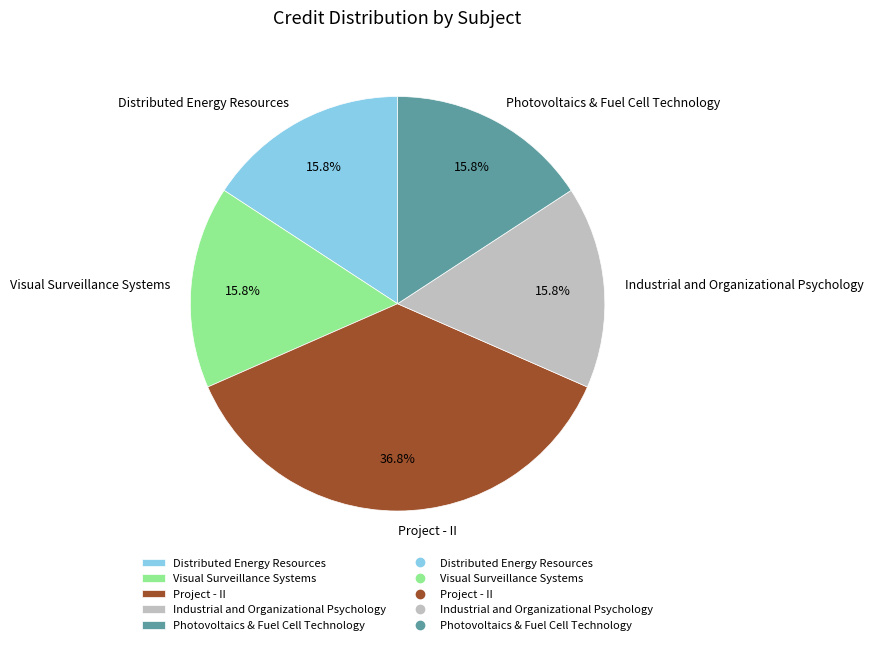

Approximately how many times larger is the value at Visual Surveillance Systems compared to Industrial and Organizational Psychology?

1.0